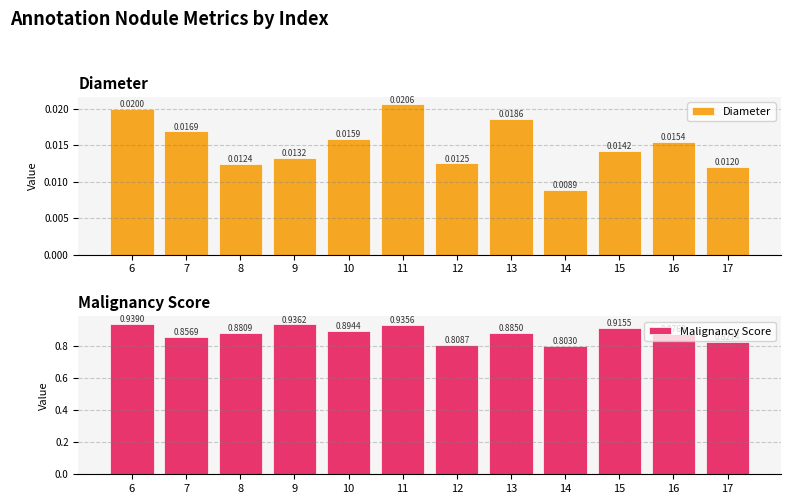

What are all the series names shown in the legend?

Diameter, Malignancy Score